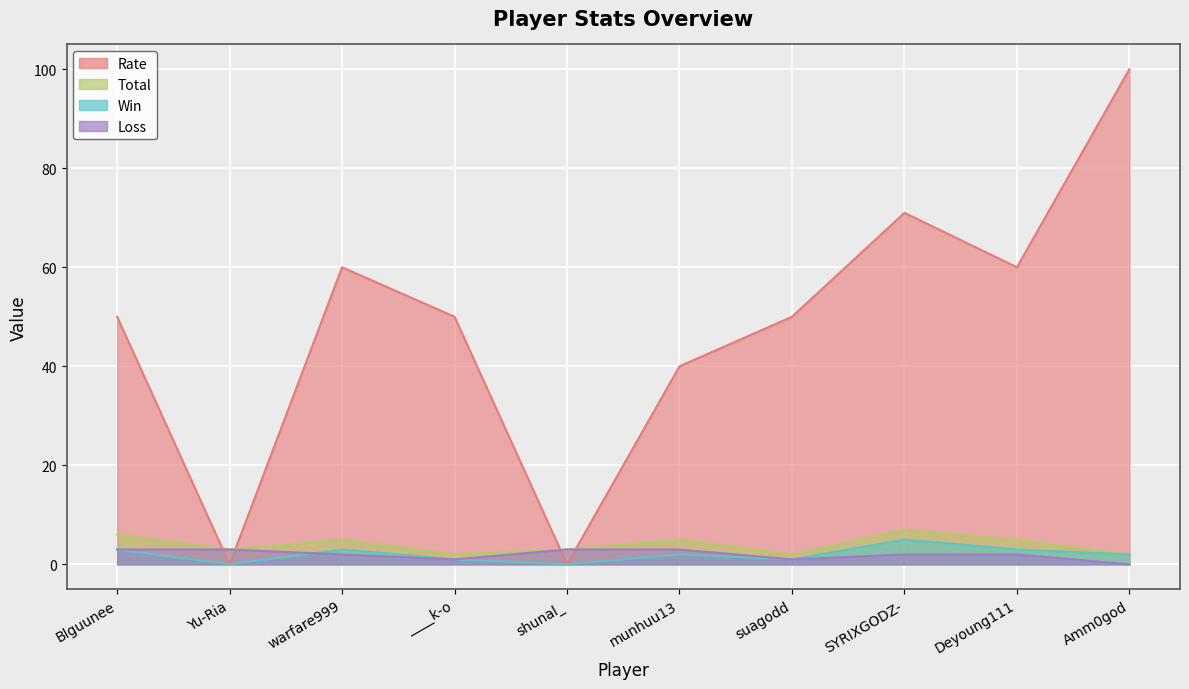

Which series has the largest range (max minus min)?

Rate